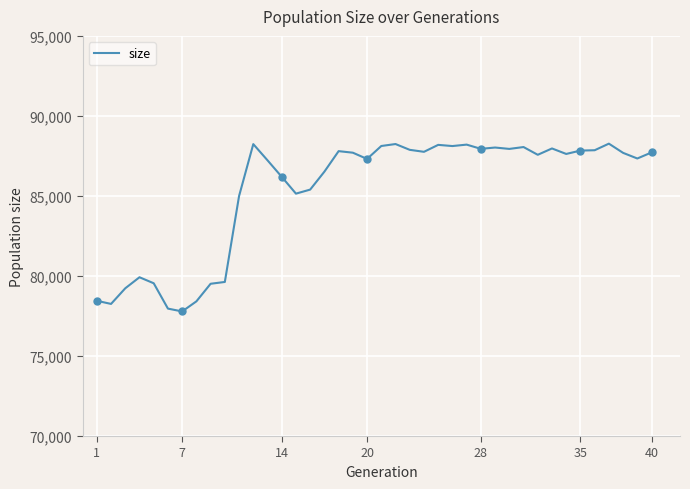

What is the sum of all values?

3413565